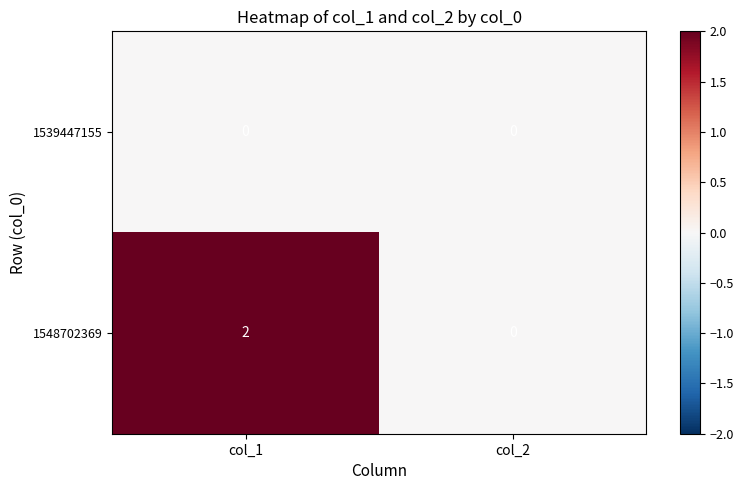

At which category is the sum across all series the highest?

col_1